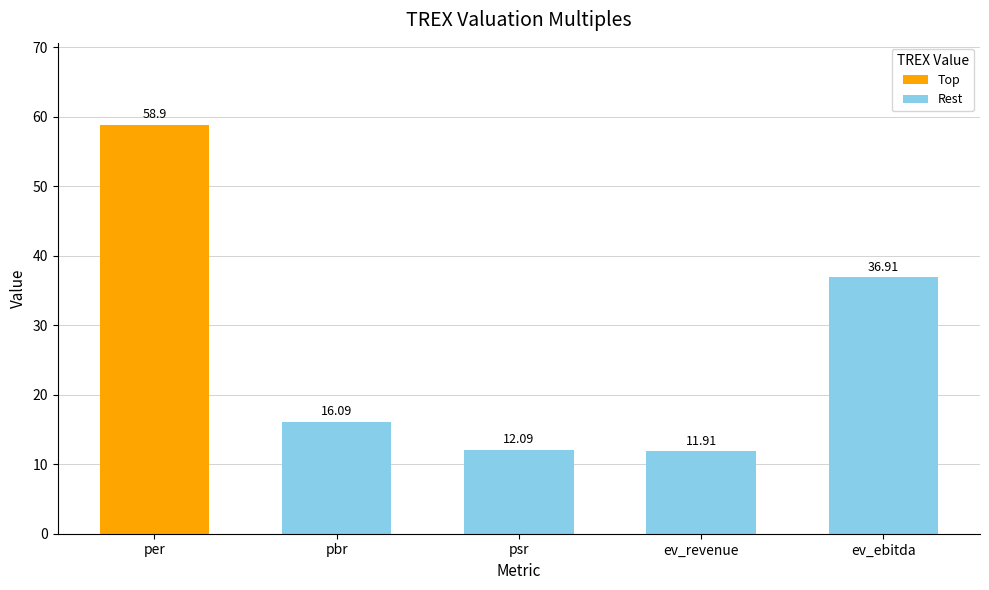

Reading left to right, list all the values displayed in this chart.

per=58.9	pbr=16.1	psr=12.1	ev_revenue=11.9	ev_ebitda=36.9